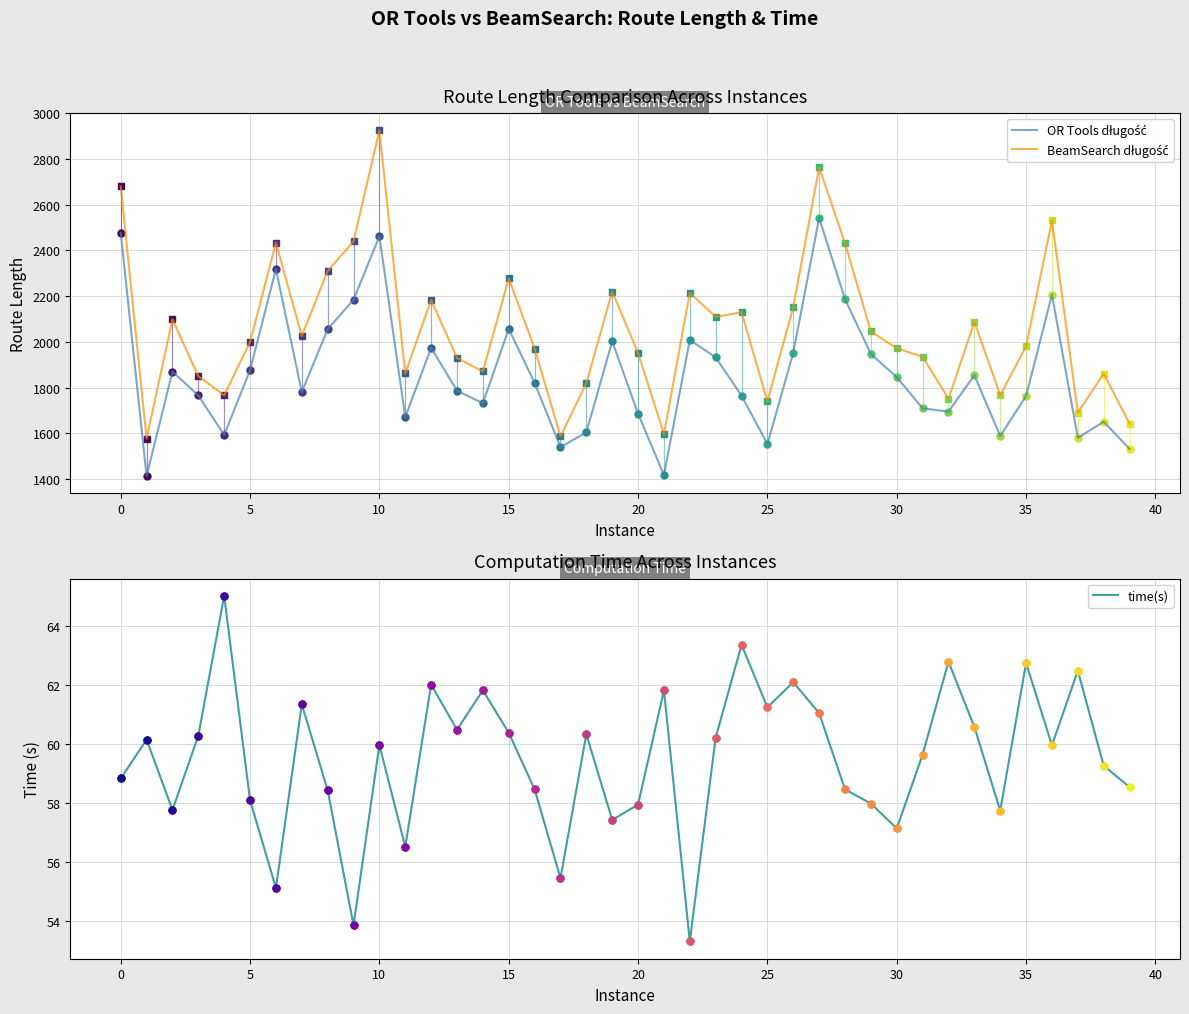

What is the sum of all time(s) values?

2380.2